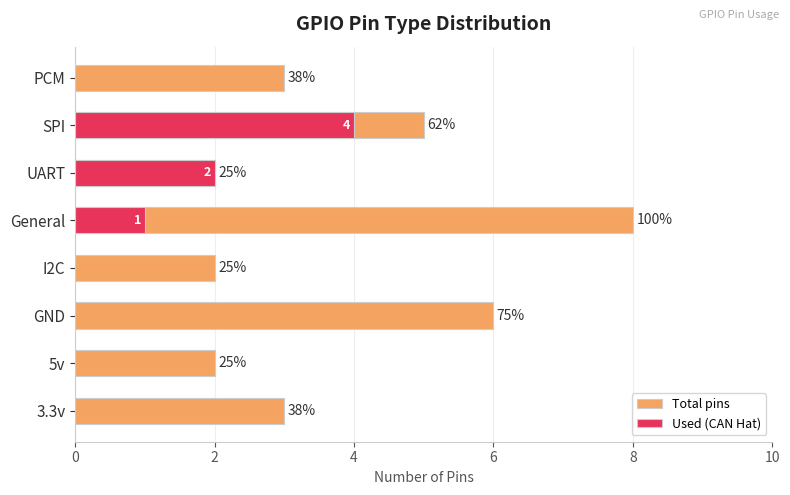

What is the difference between the maximum and minimum values in the Total pins series?

6